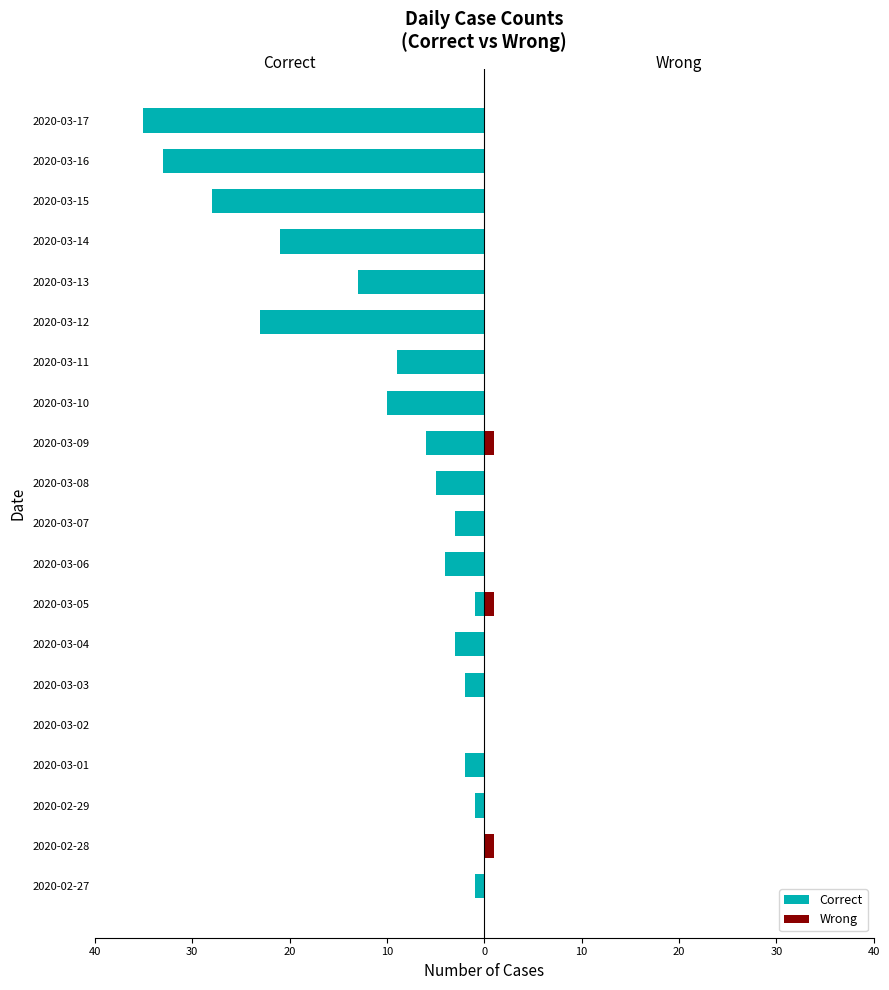

At how many categories does at least one series exceed -2?

20